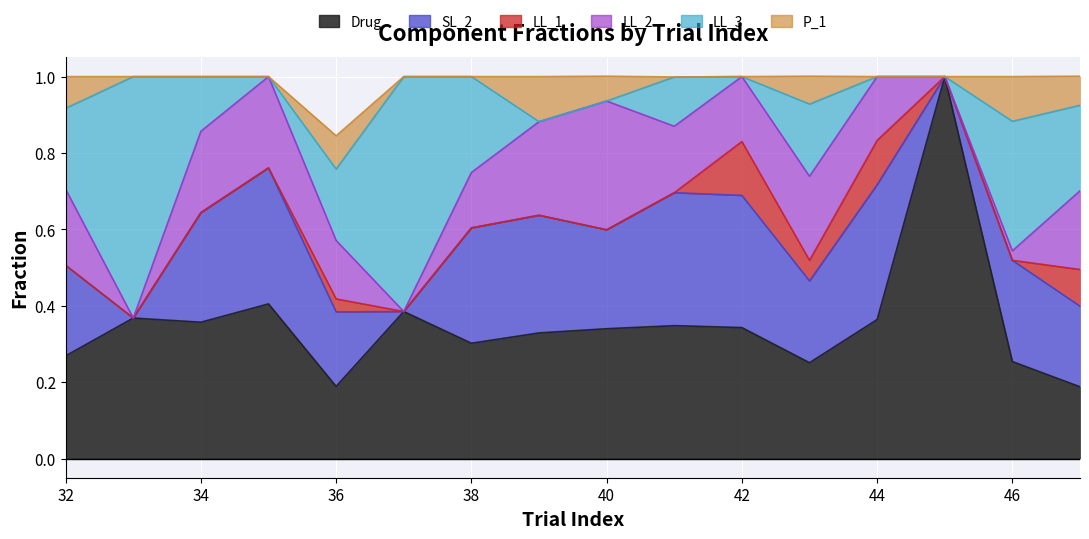

List the labels in order of SL_2 value, smallest first.

33, 37, 45, 36, 47, 43, 32, 40, 46, 34, 38, 39, 42, 41, 44, 35